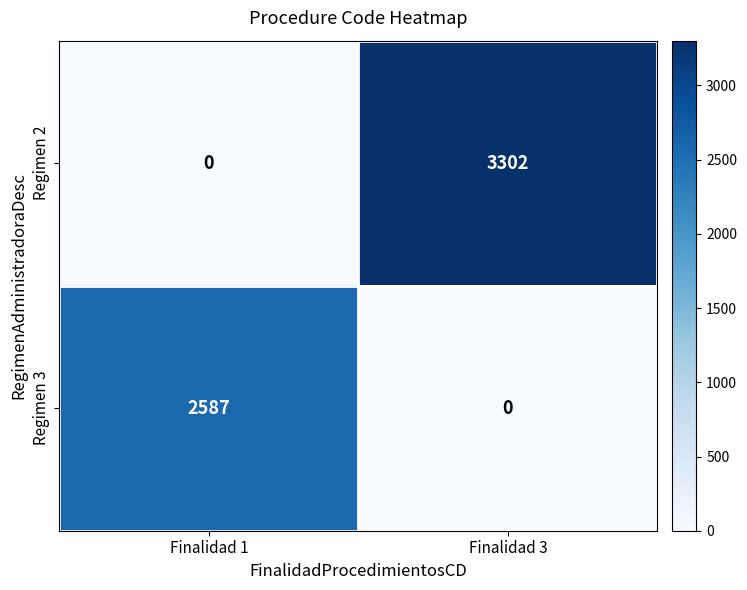

What is the sum of all Regimen 2 values?

3302